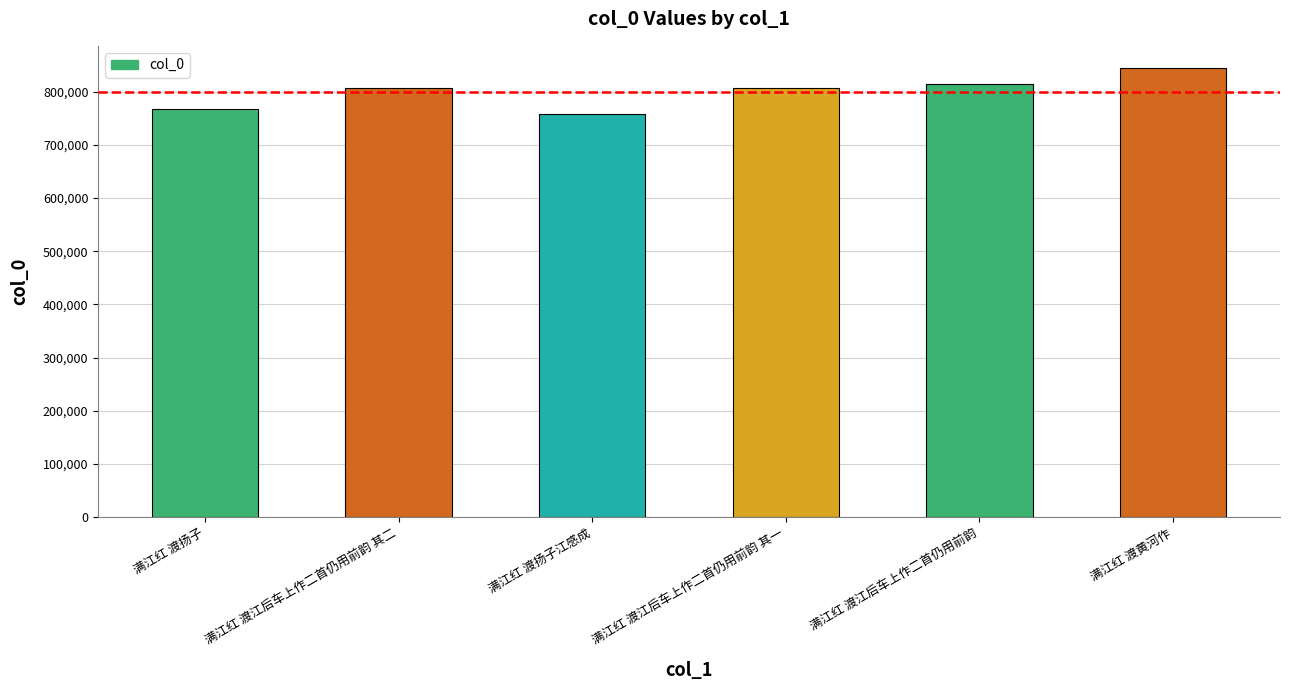

Read the value at 满江红 渡扬子, to the nearest 50.

768550